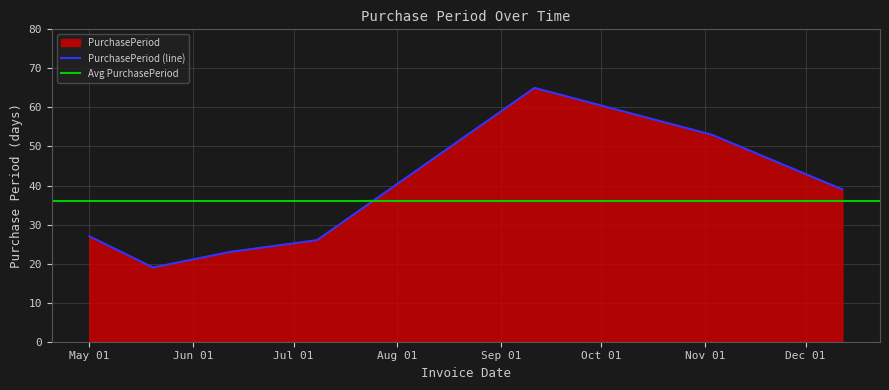

What is the value of the 4th point from the left?

26